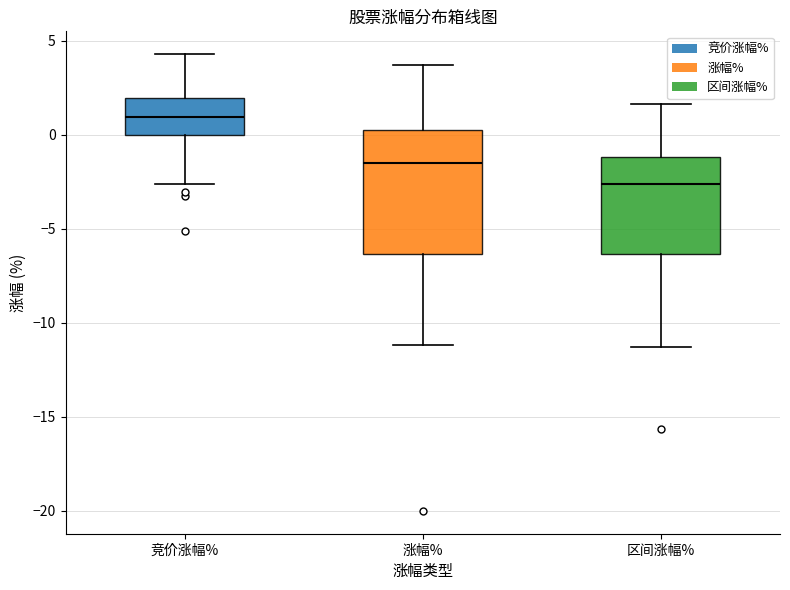

Reading left to right, transcribe this box plot: for each box, give where its median line is, the range the box spans, and where its two whiskers end, as read against the y-axis. The values are not printed on the chart, so give them approximately, as read against the axis.

竞价涨幅%: median 1.0, box 0.0 to 2.0, whiskers -2.5 to 4.5
涨幅%: median -1.5, box -6.5 to 0.0, whiskers -11.0 to 3.5
区间涨幅%: median -2.5, box -6.5 to -1.0, whiskers -11.5 to 1.5